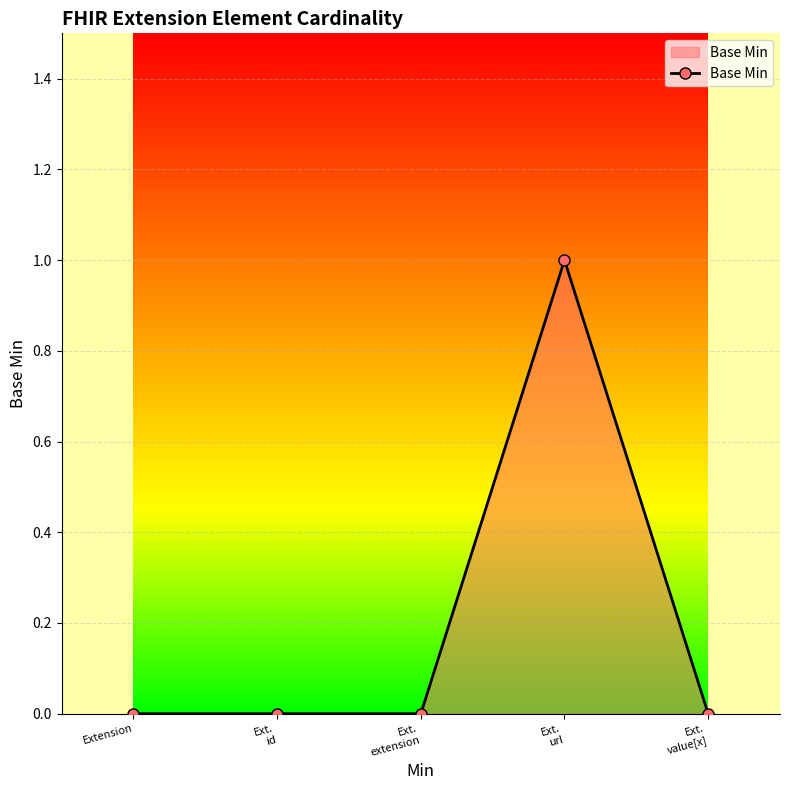

True or false: the data has more than 2 interior local peaks.

False